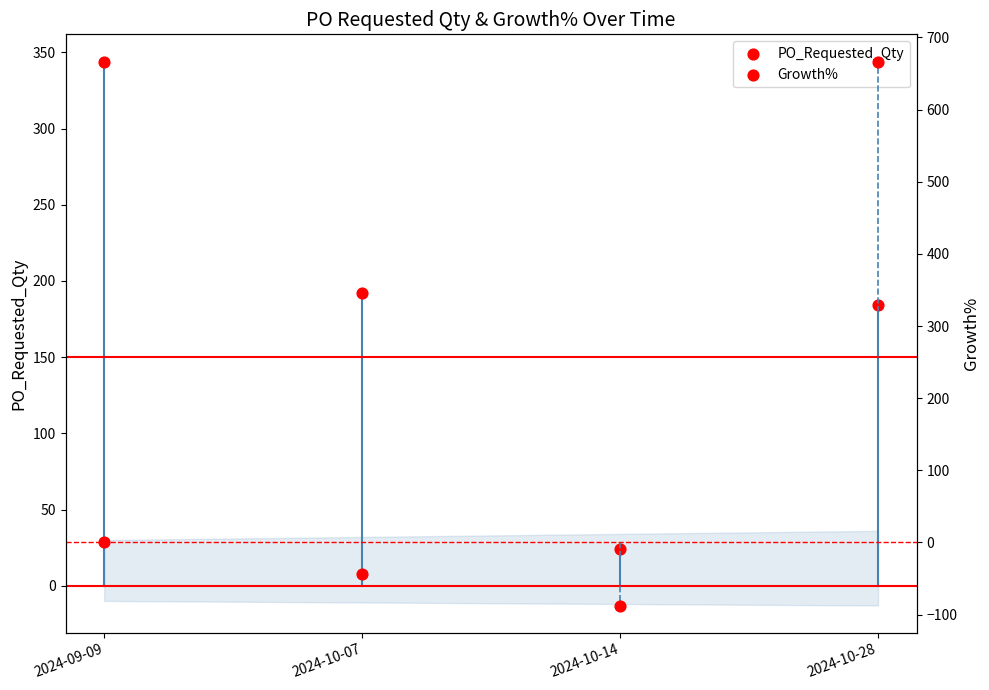

Which series has the widest spread of Y values?

Growth%